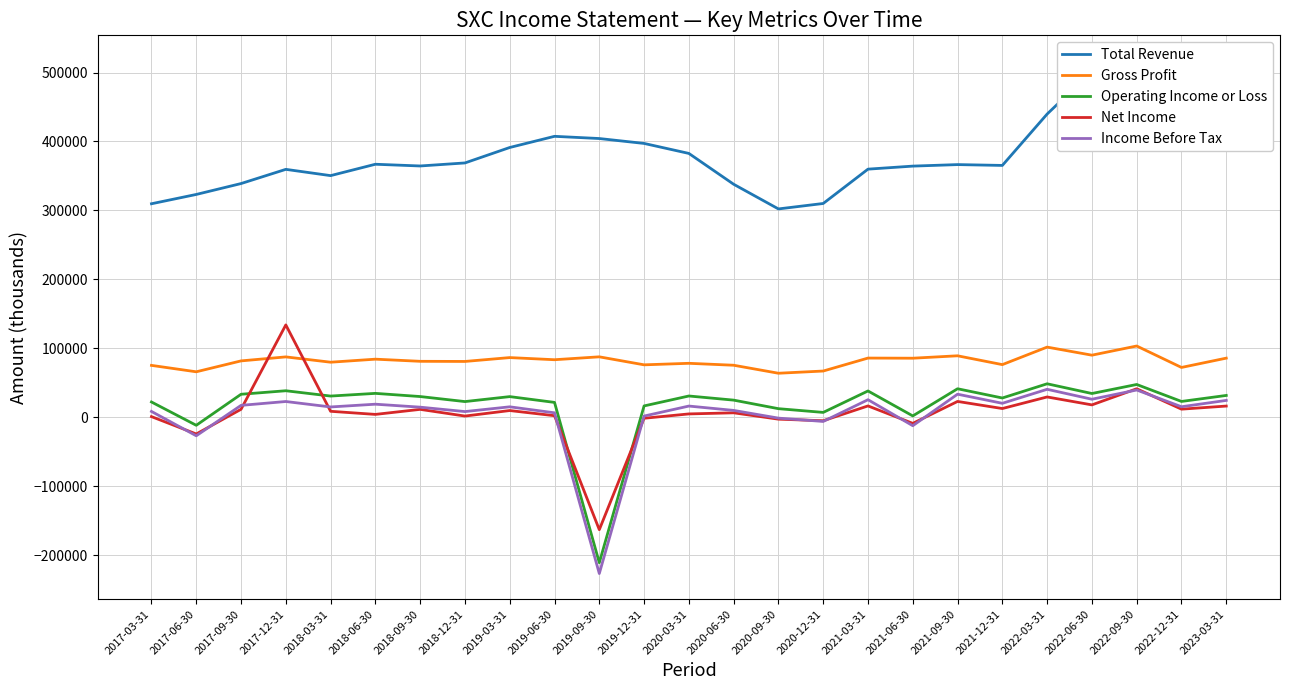

Read the Net Income value at 2022-12-31, to the nearest 50.

11800